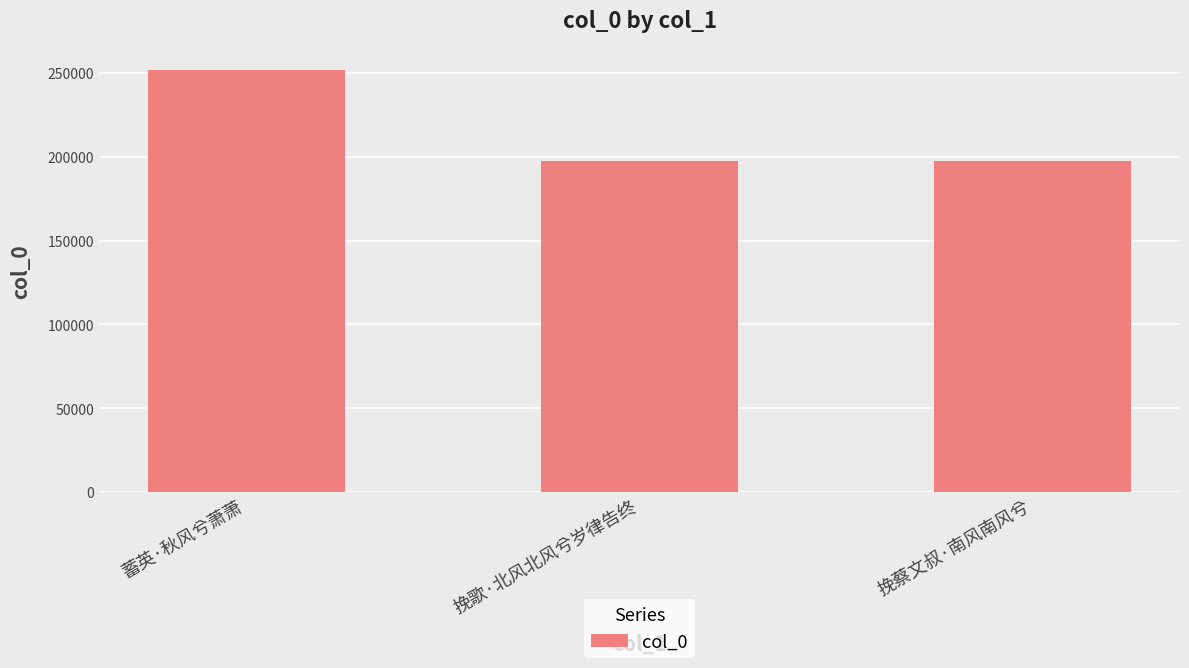

What is the sum of all values?

646649